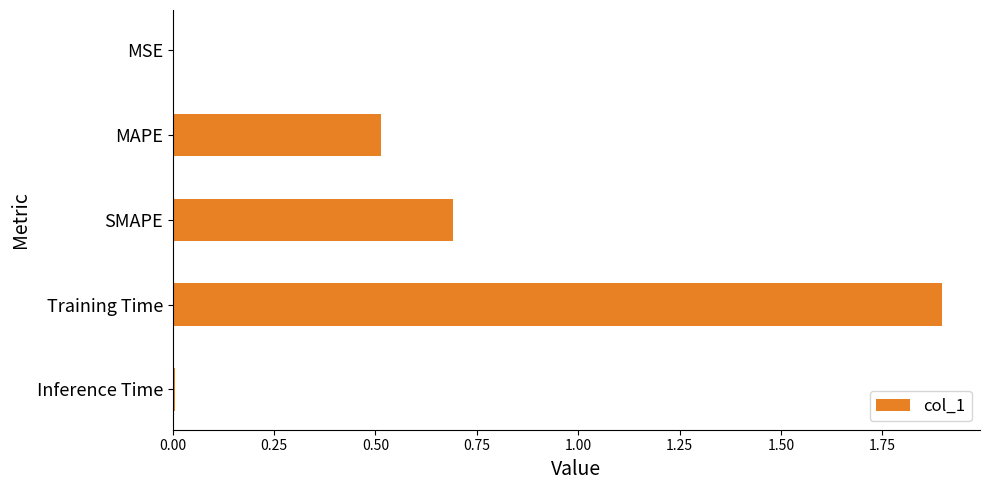

How many data points does each series have?

5